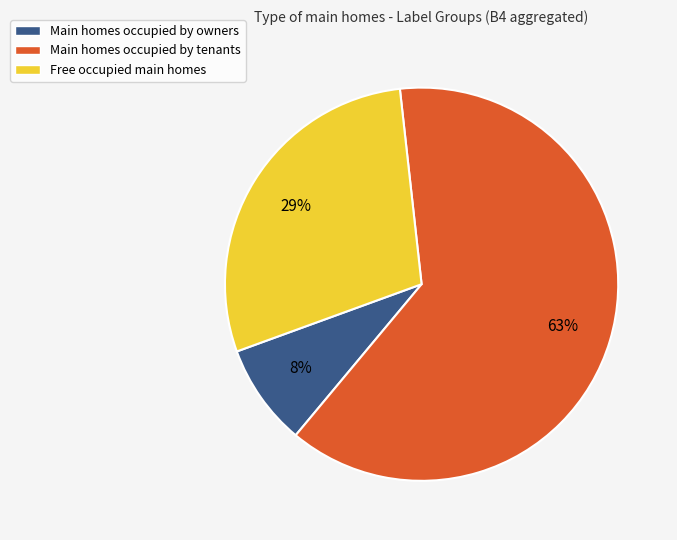

Do Main homes occupied by tenants and Free occupied main homes together represent more than half of the pie?

Yes